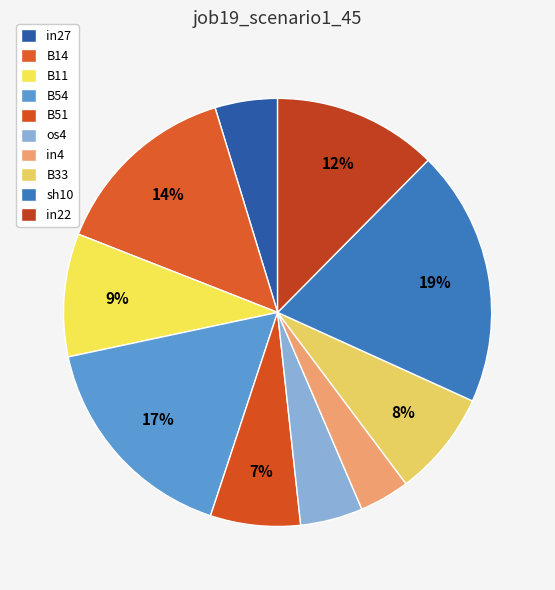

How many slices are in this pie chart?

10